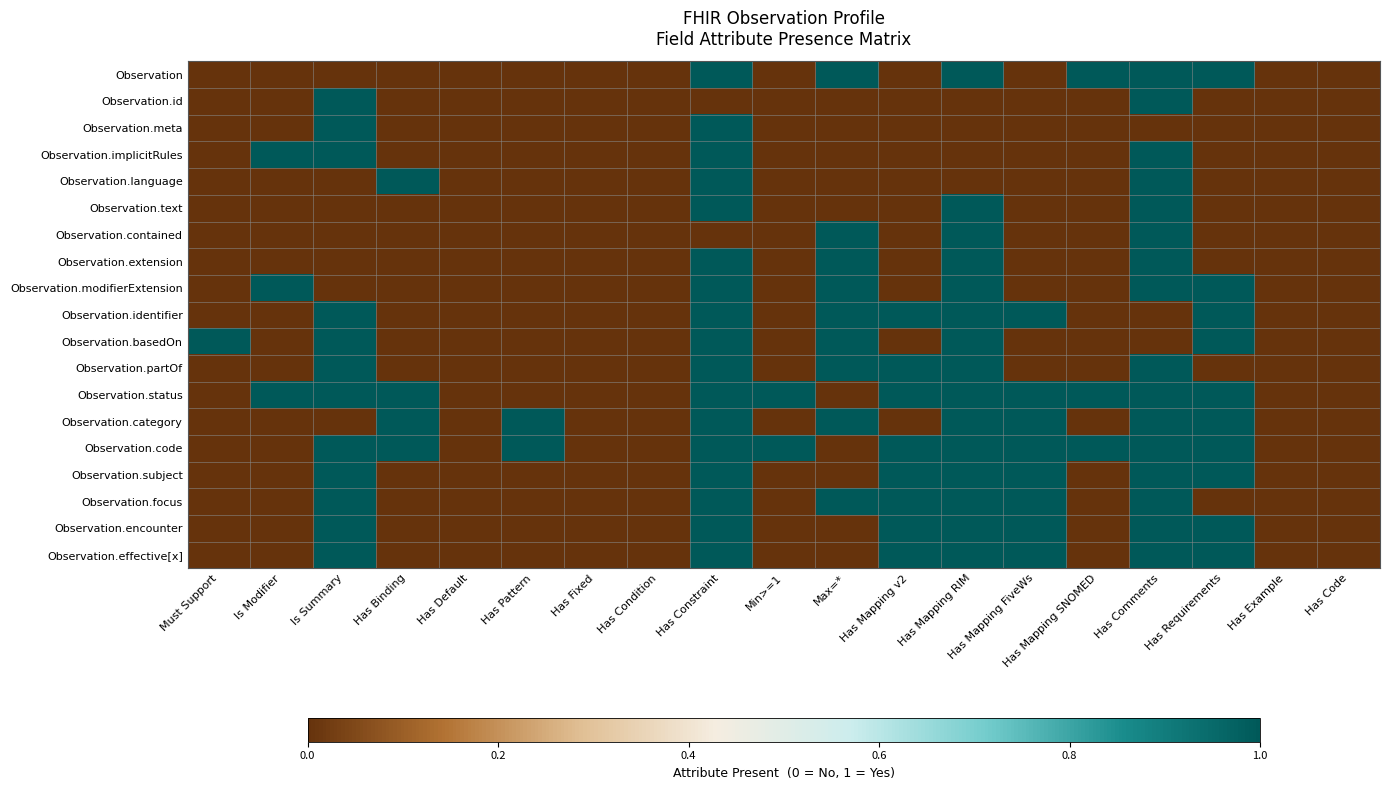

Which label corresponds to the smallest value in the chart?

Must Support